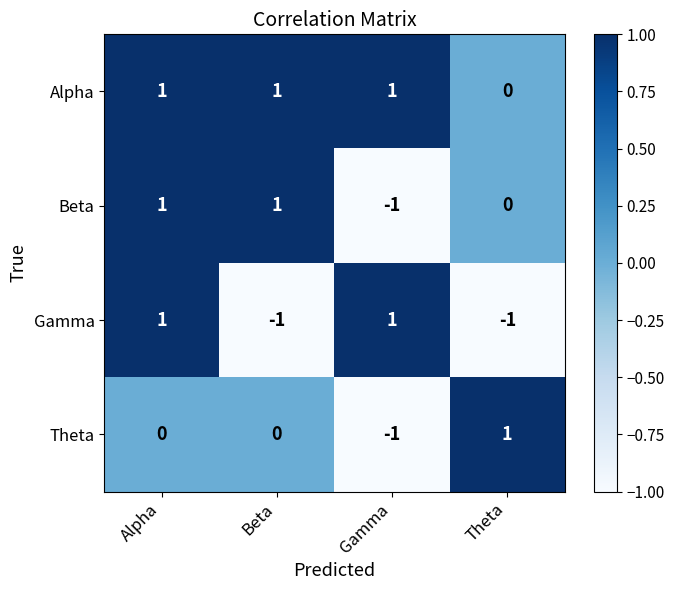

Is it true that Alpha equals 1 at Gamma?

True